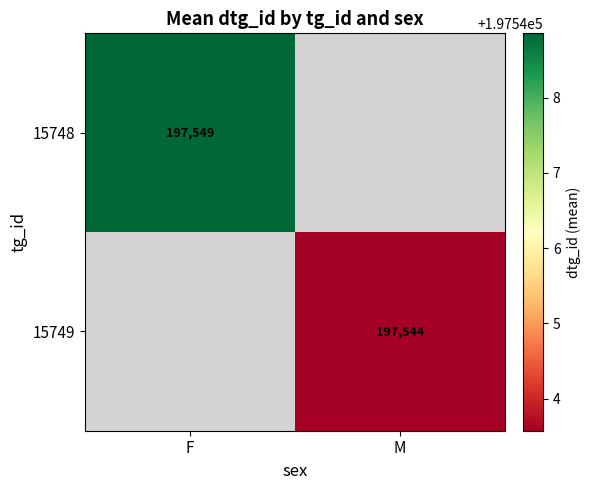

Which series has the largest range (max minus min)?

15748